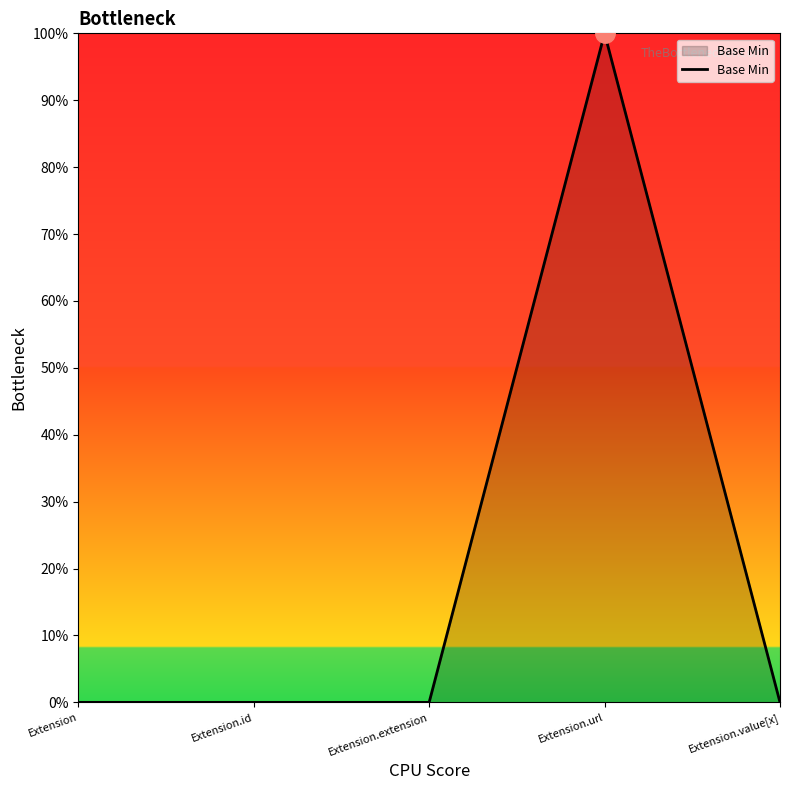

What is the difference between the maximum and minimum values?

1